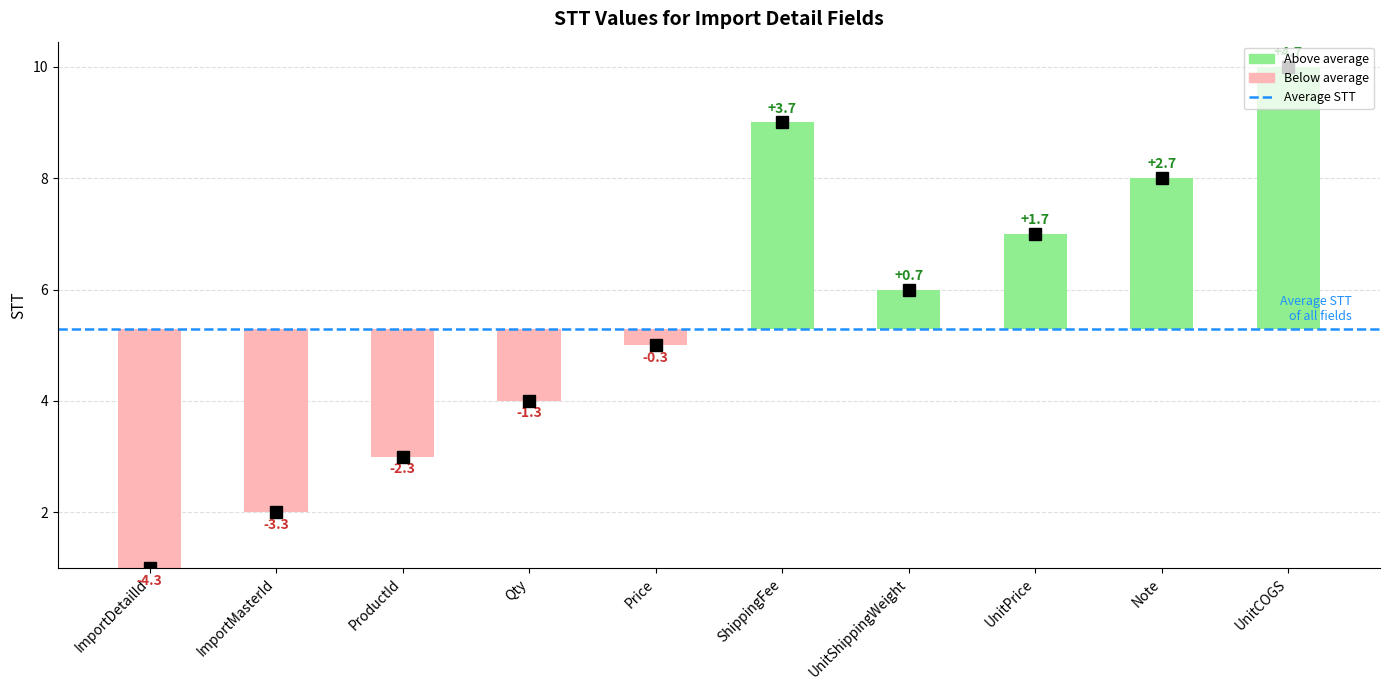

What is the average value?

6